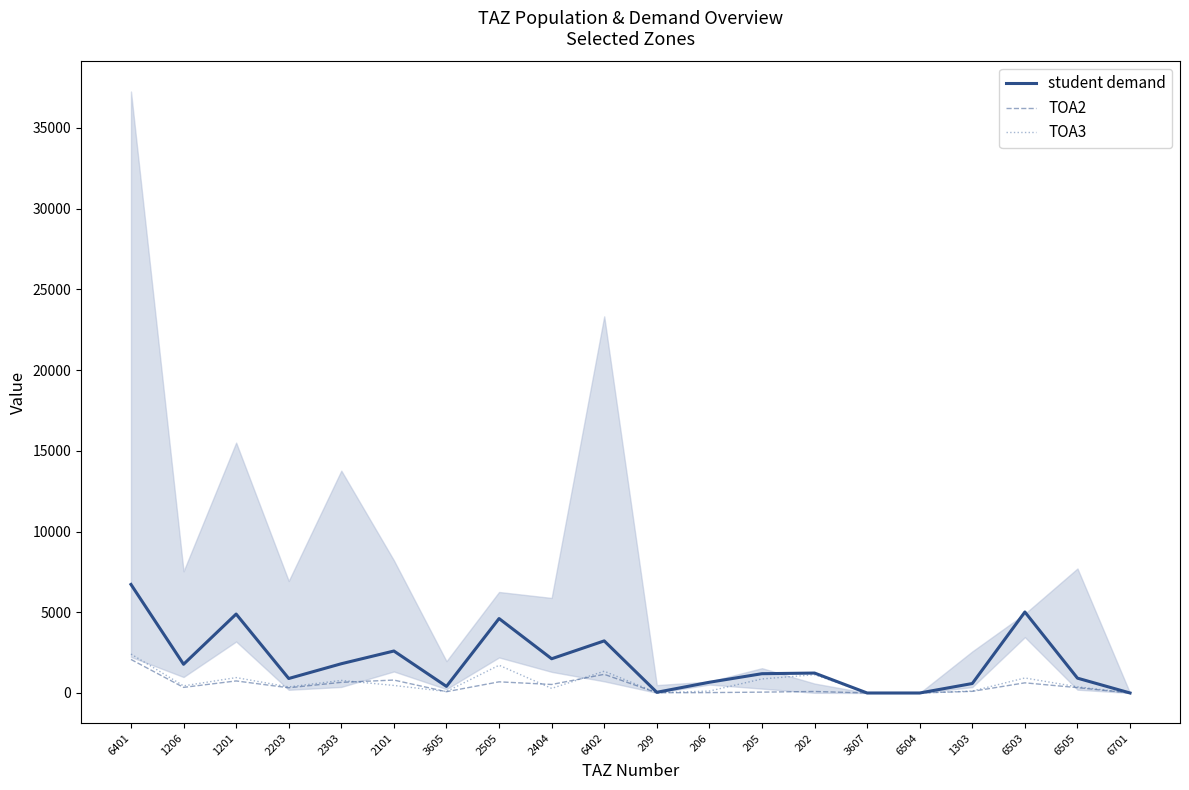

How many lines are shown in the chart?

3